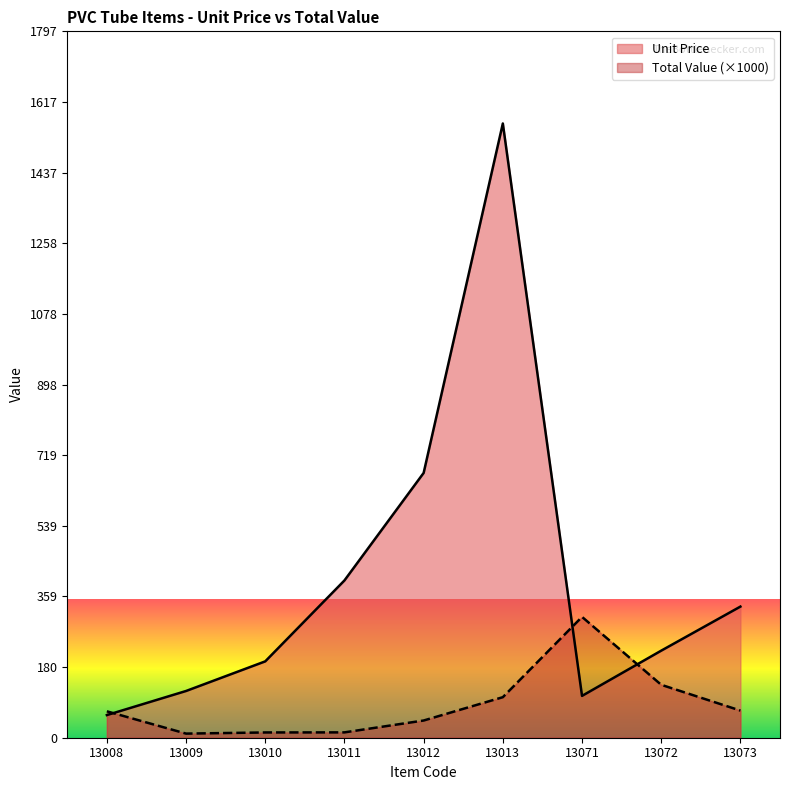

Rank the series by their average value, from lowest to highest.

Total Value (×1000), Unit Price